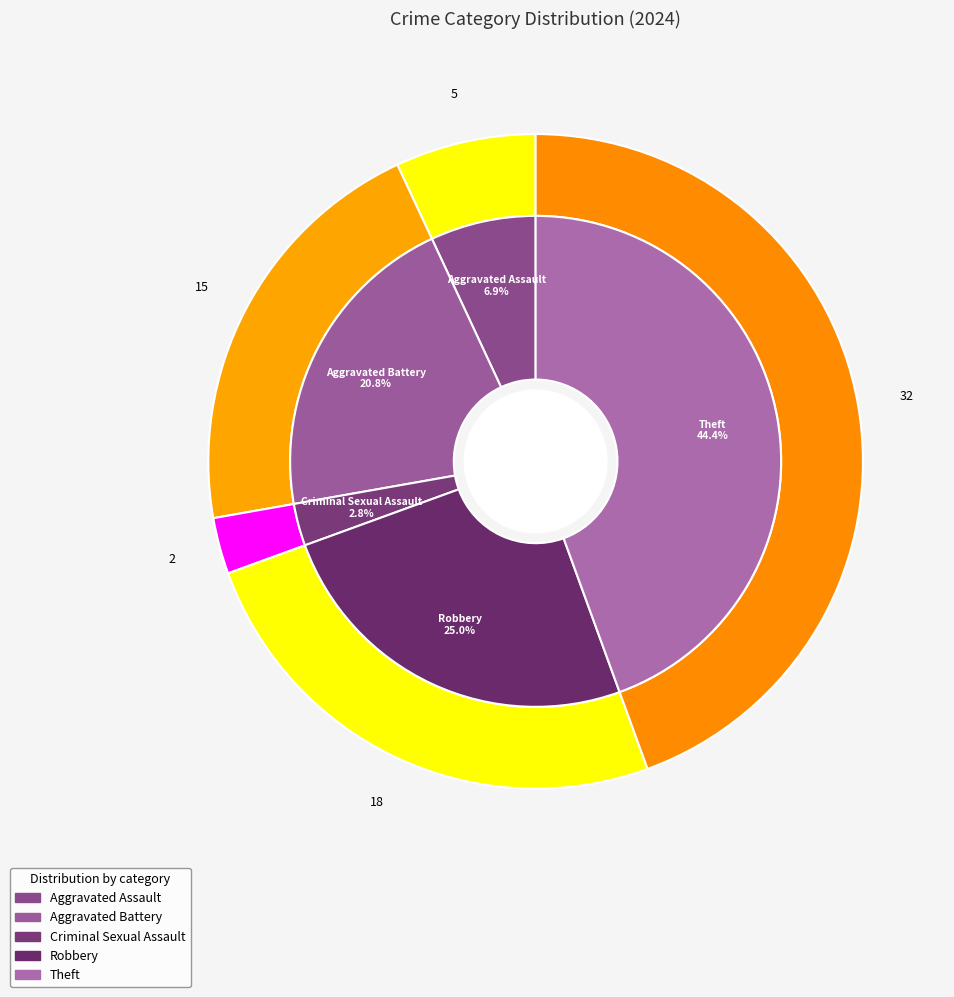

To the nearest percent, what percentage of the pie is Theft?

44%